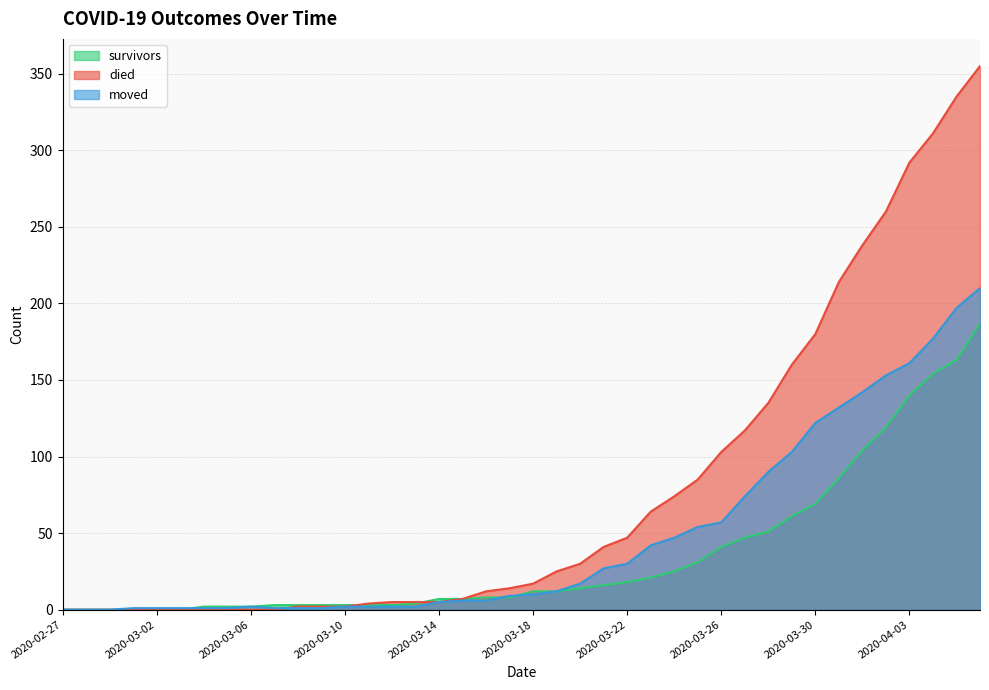

What is the difference between the highest and lowest values at 2020-03-05?

2